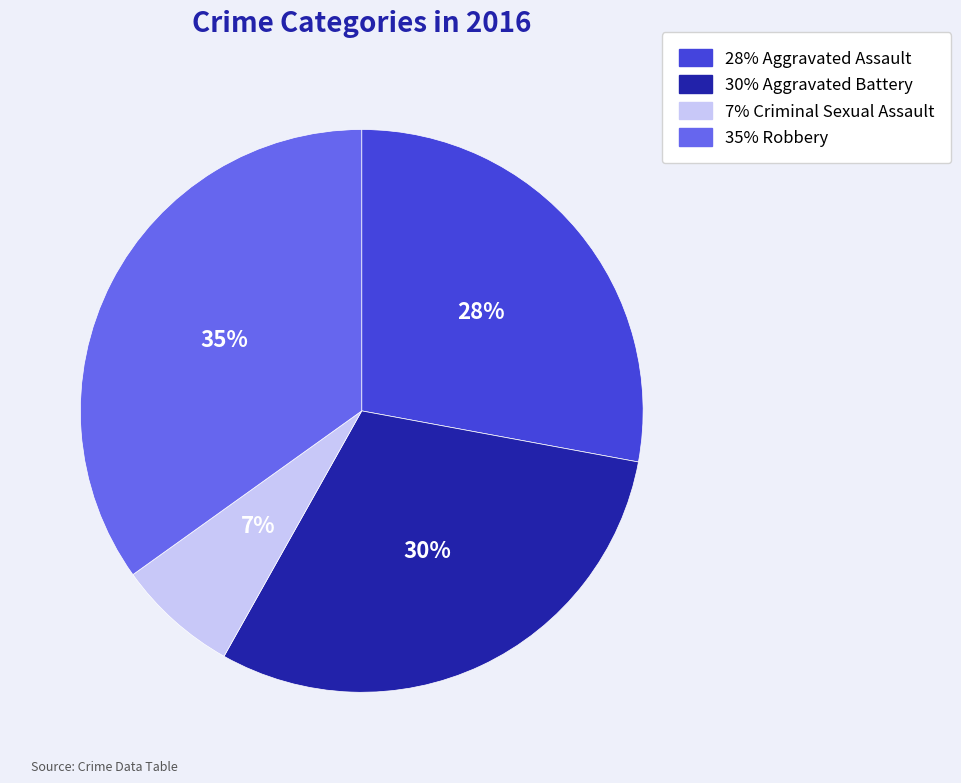

Do 35% Robbery and 30% Aggravated Battery together represent more than half of the pie?

Yes